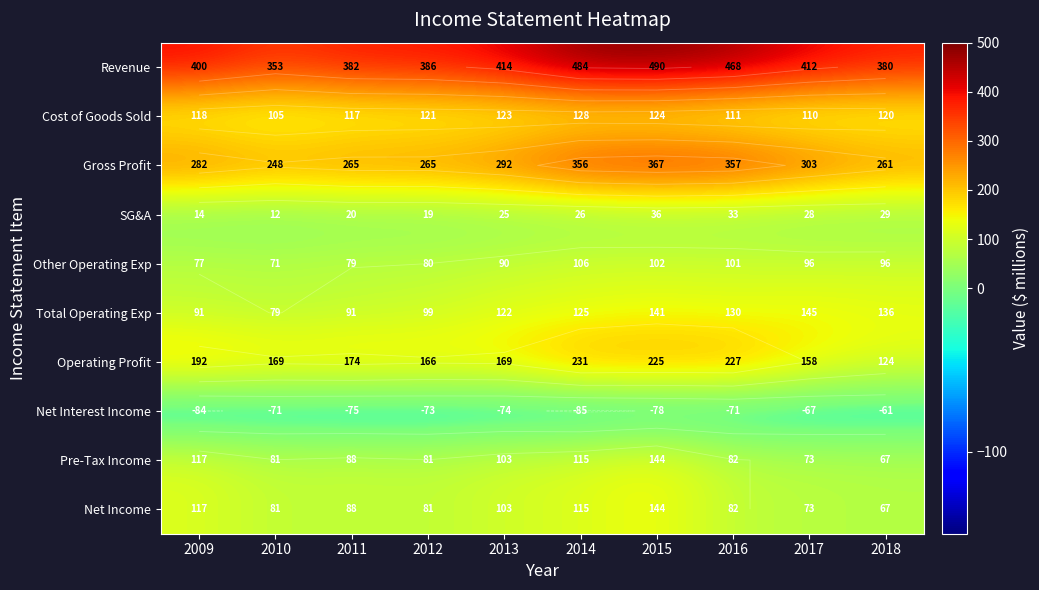

Is it true that Net Interest Income equals -36 at 2017?

False